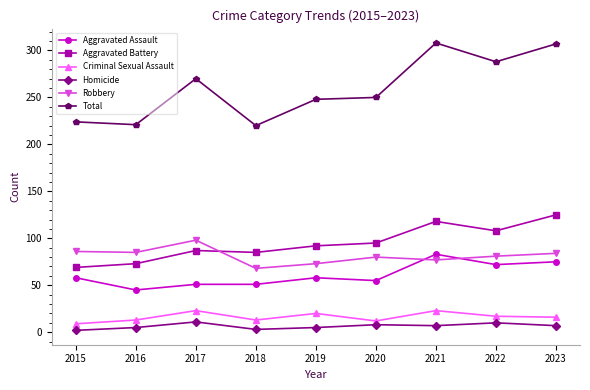

At which label does Homicide first exceed 7?

2017